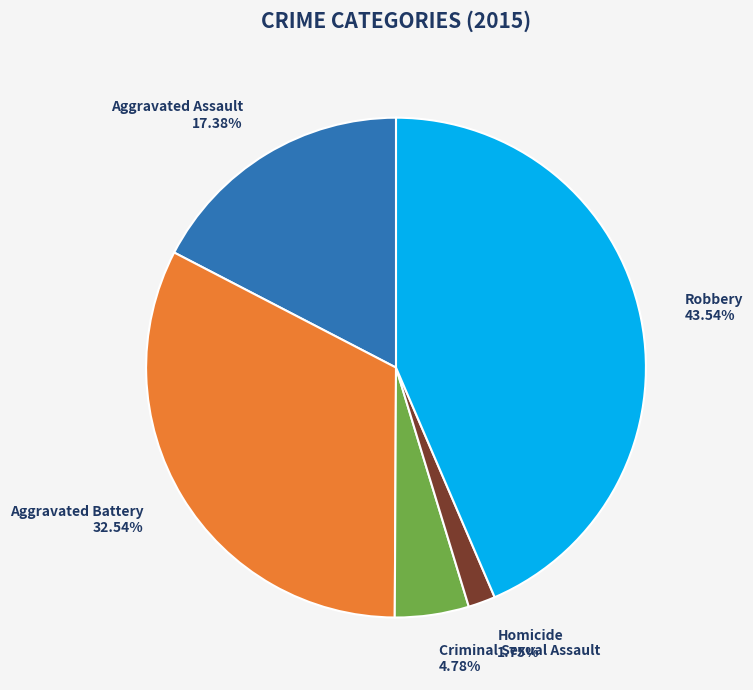

To the nearest percent, what portion does Robbery represent?

44%